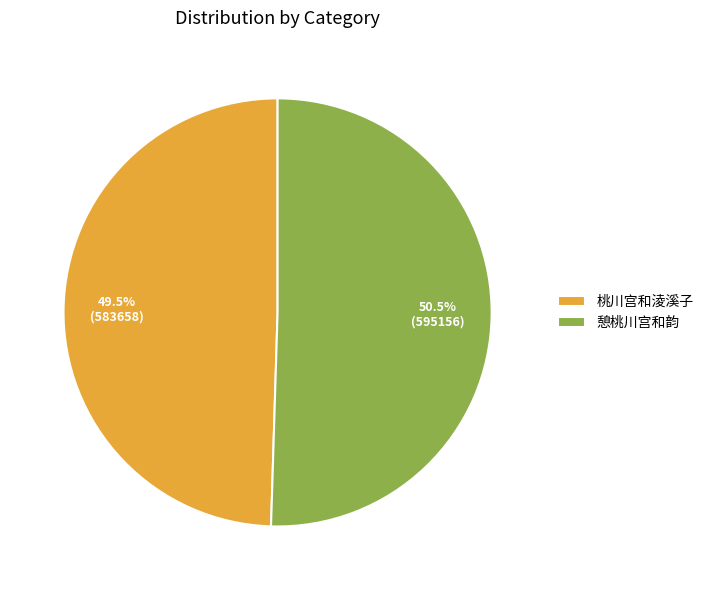

To the nearest percent, what is the average slice percentage?

50%